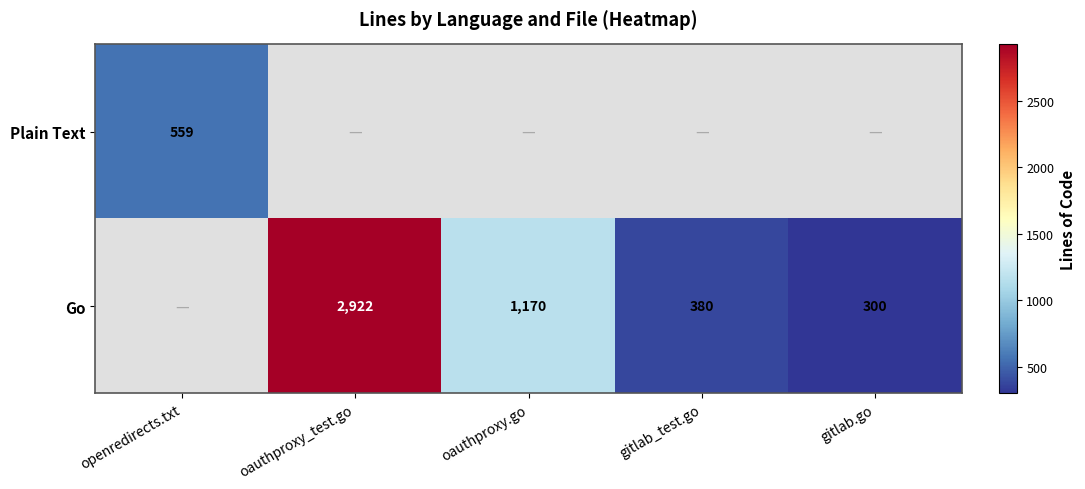

The value of Plain Text at openredirects.txt is 991. True or false?

False